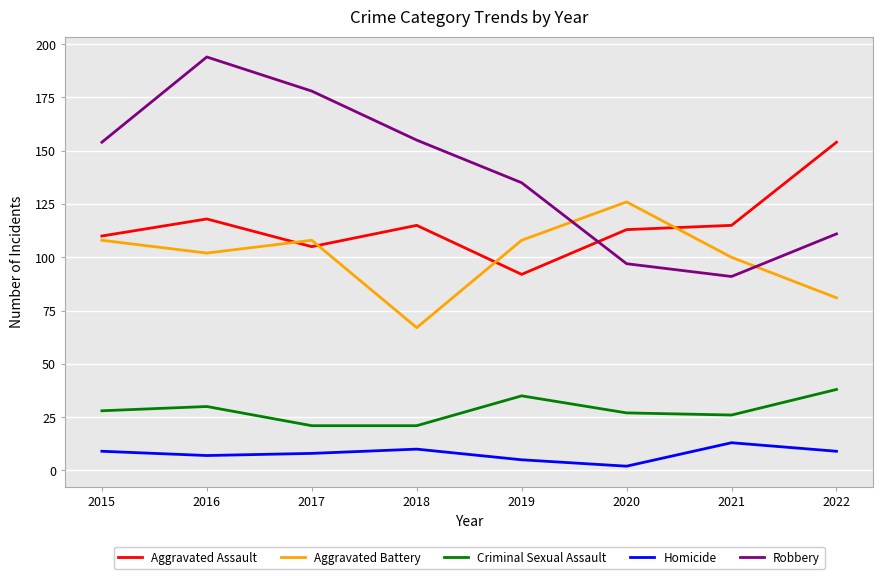

What is the smallest value displayed?

2